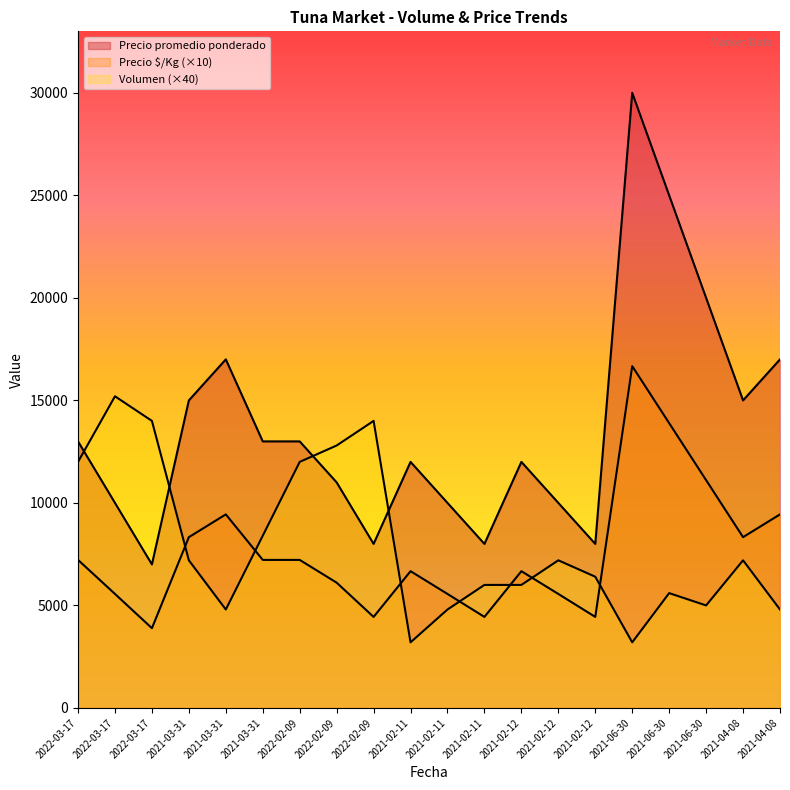

What is the value of the Volumen point at the 12th from the left?

3200